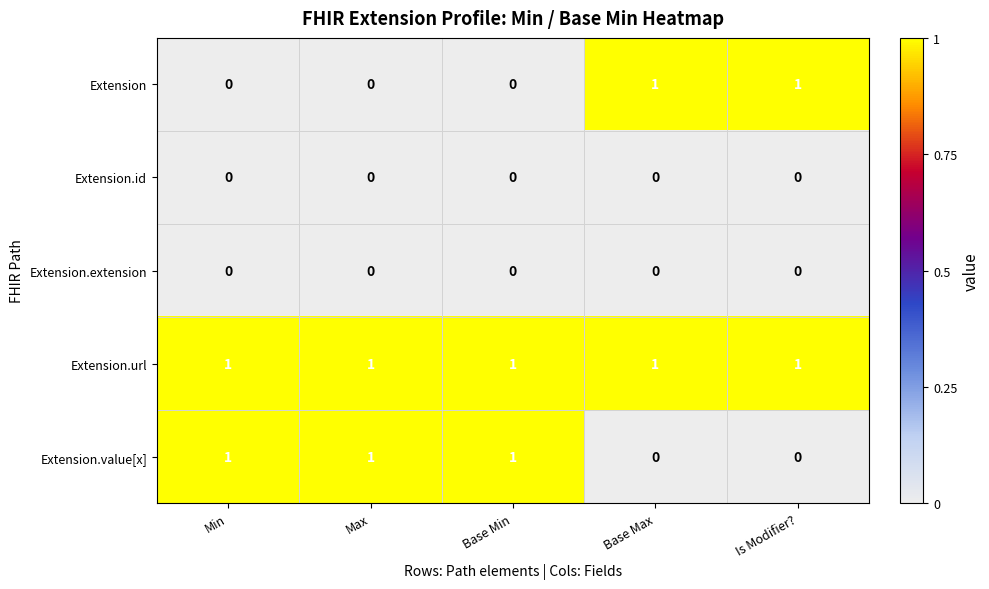

The value of Extension.value[x] at Base Min is 0. True or false?

False